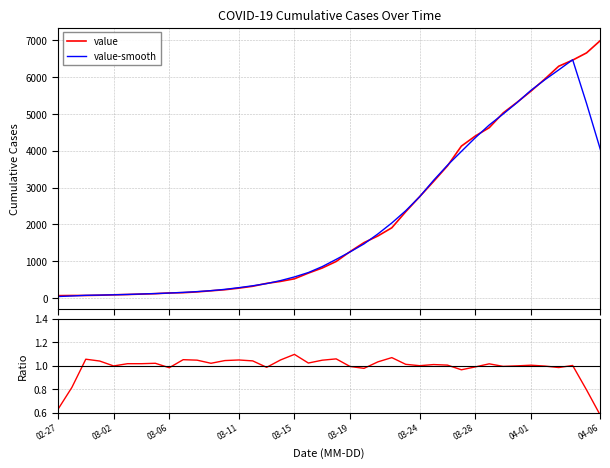

How many lines are shown in the chart?

3